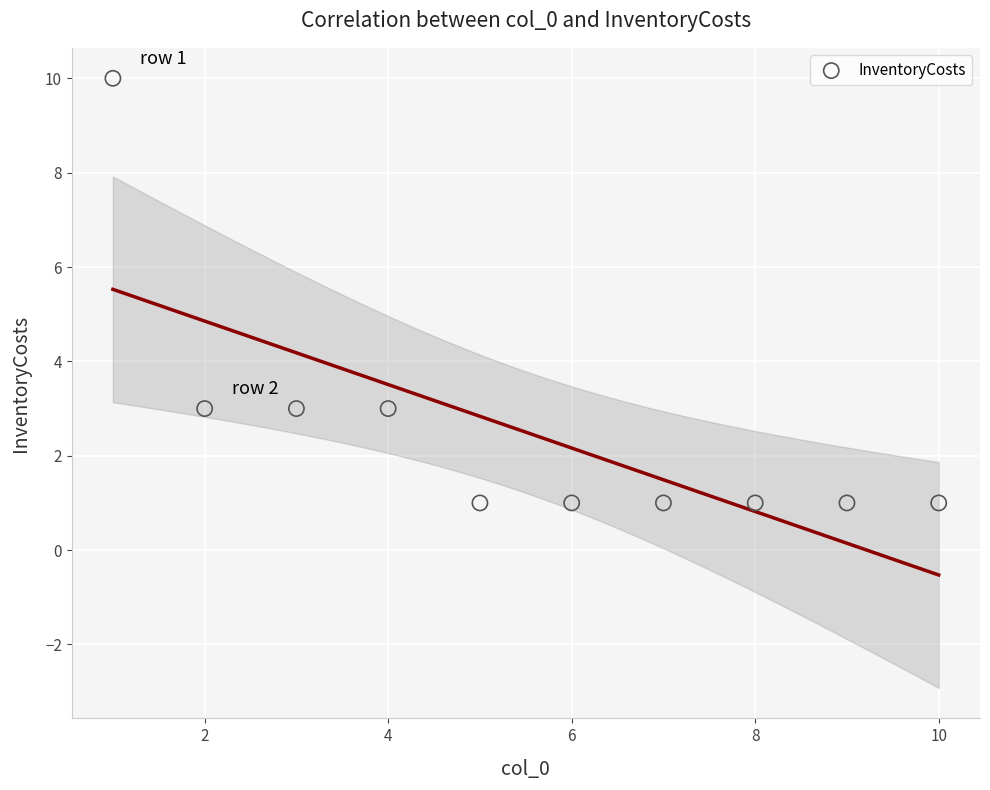

What is the average X value?

6